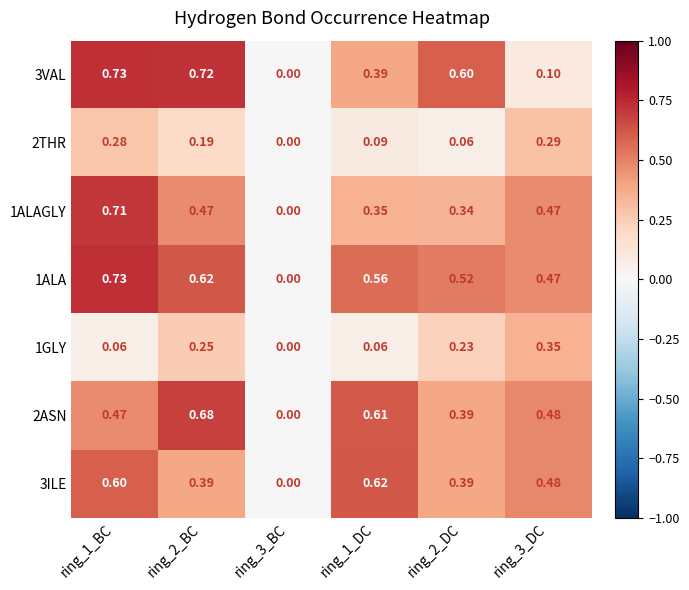

Which series has the largest total across all categories?

1ALA